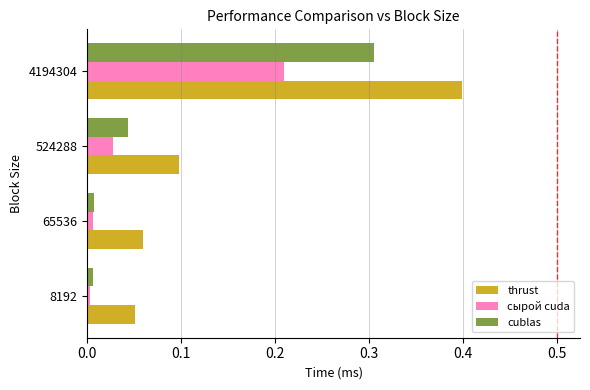

The value of thrust at 65536 is 0.0. True or false?

False